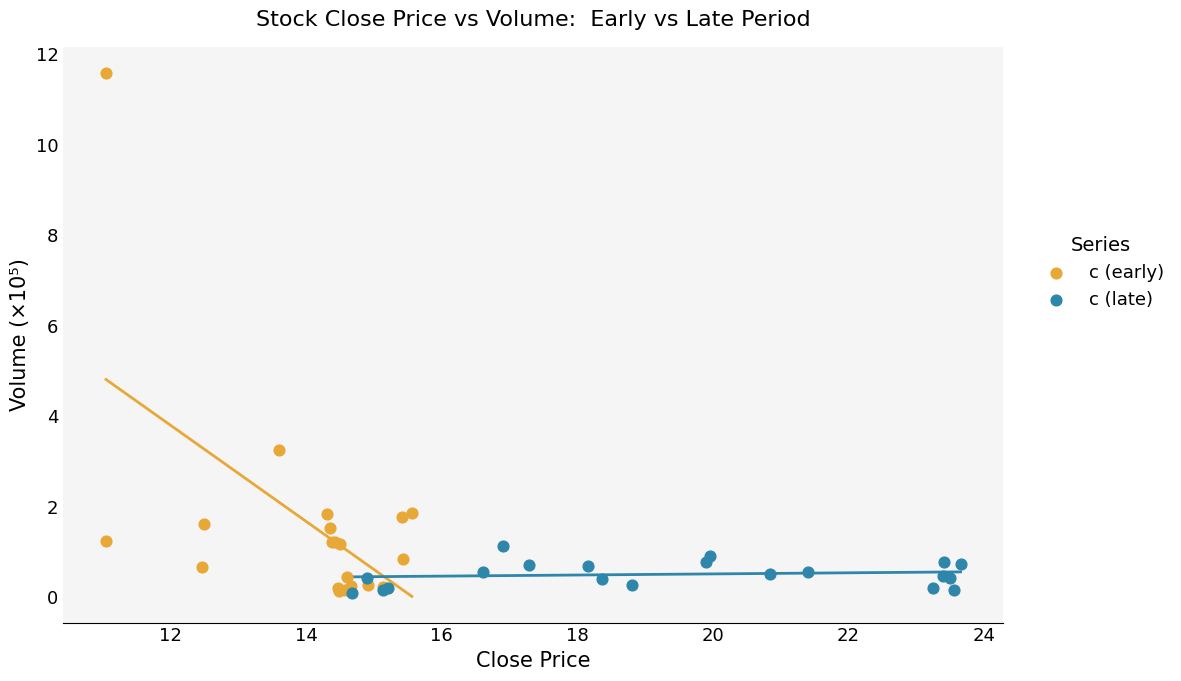

Which series has the widest spread of Y values?

c (early)